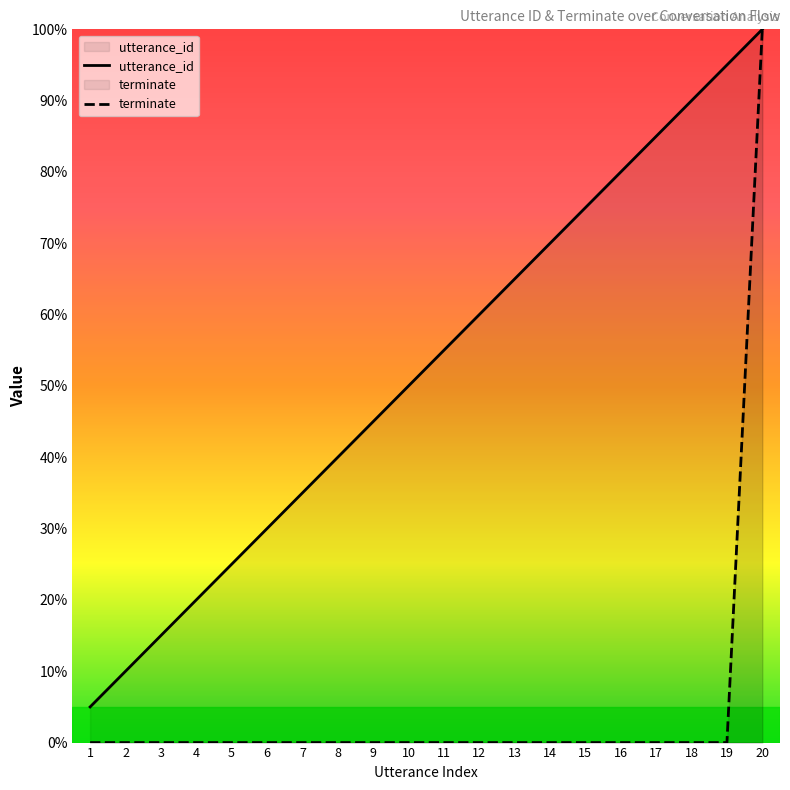

True or false: terminate has more than 2 interior local peaks.

False